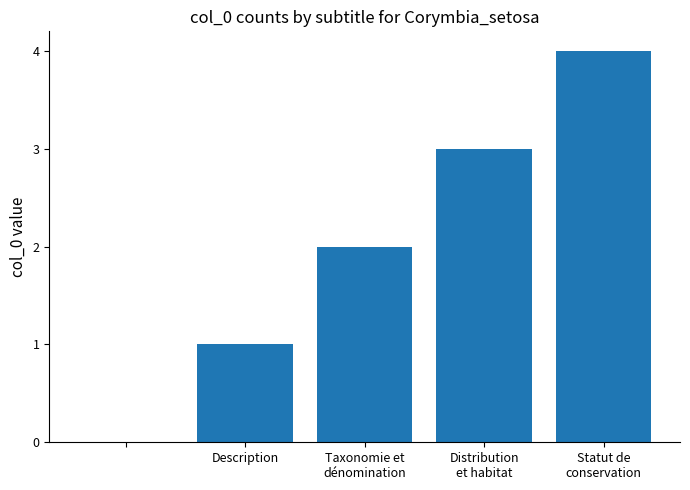

What is the sum of all values?

10